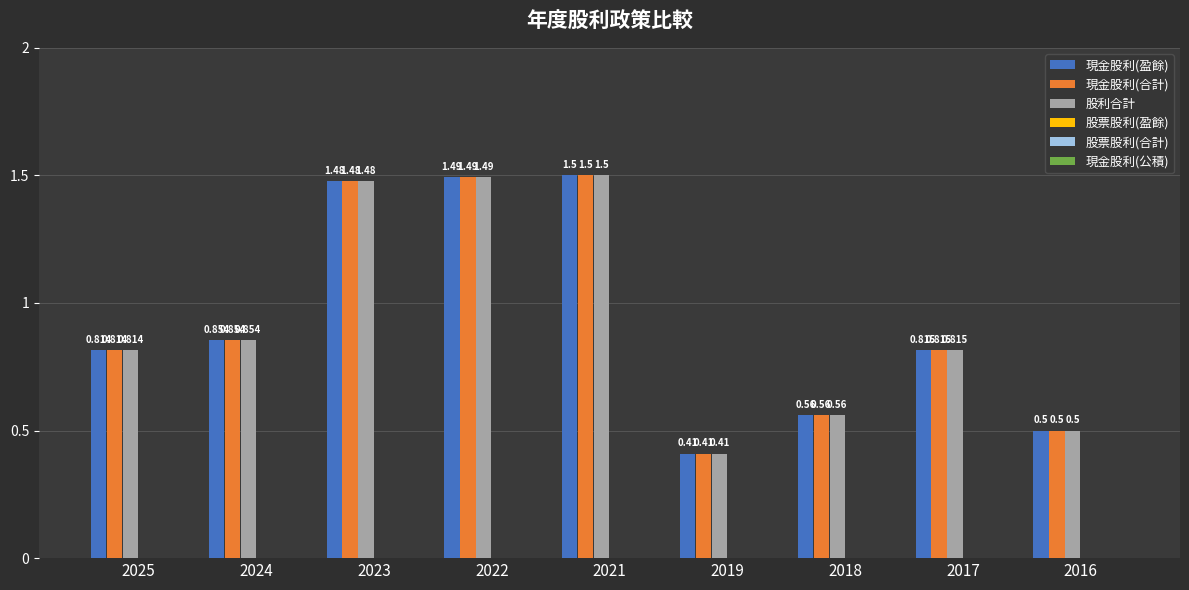

Is the value of 現金股利(盈餘) at 2022 greater than the value of 股利合計 at 2018?

Yes